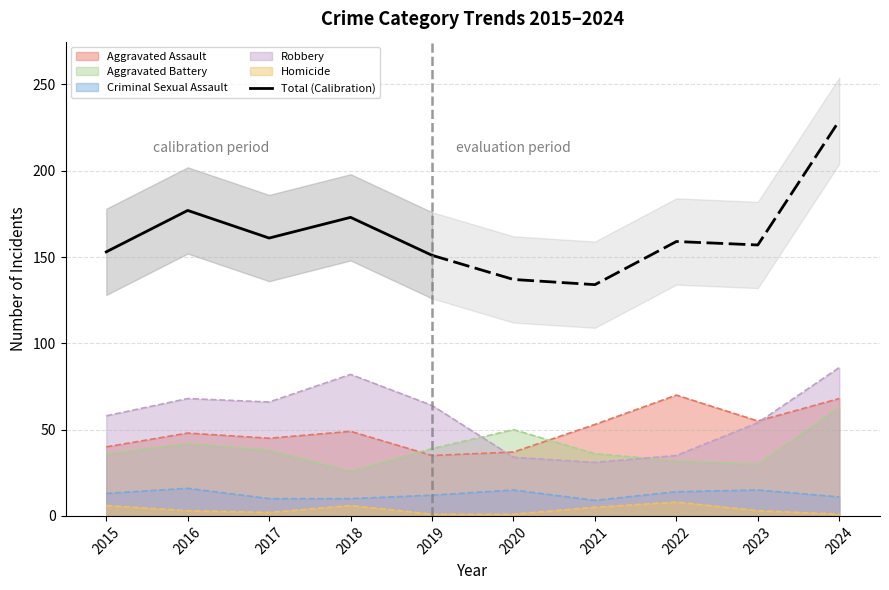

What is the change in value from 2015 to 2017?

+8